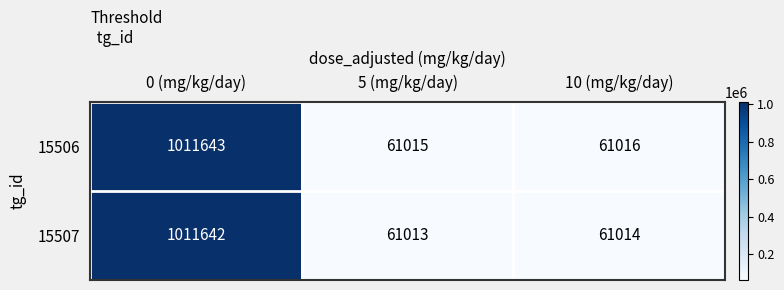

At which category is the sum across all series the highest?

0 (mg/kg/day)